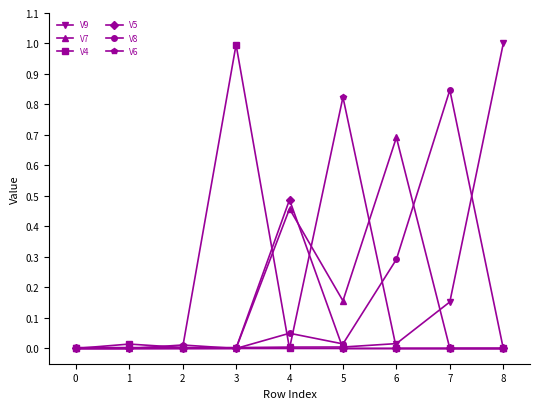

What is the average value of the V8 series?

0.1